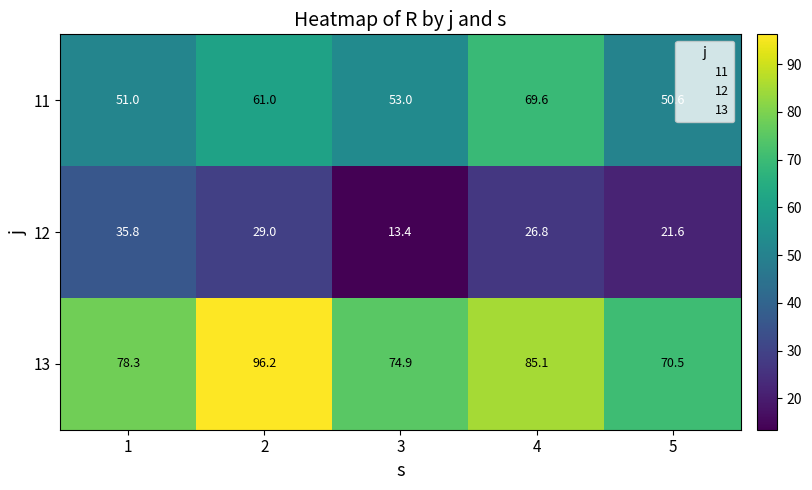

Read the 12 value at 3.

13.4